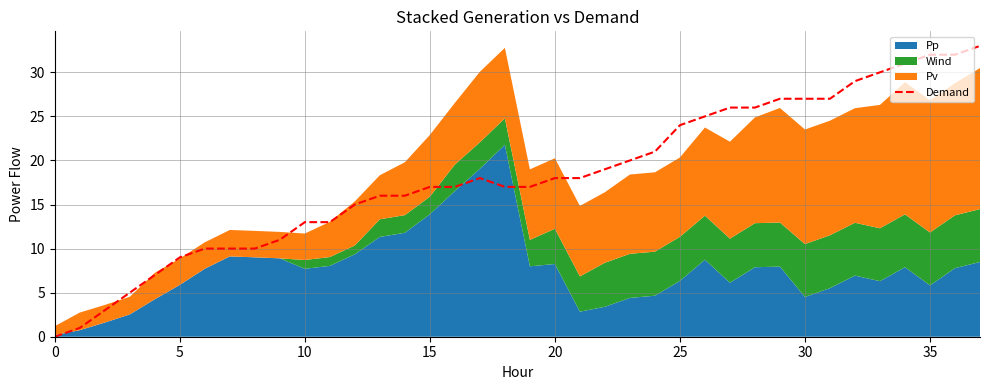

What is the sum of the values at 24 and 16?

38